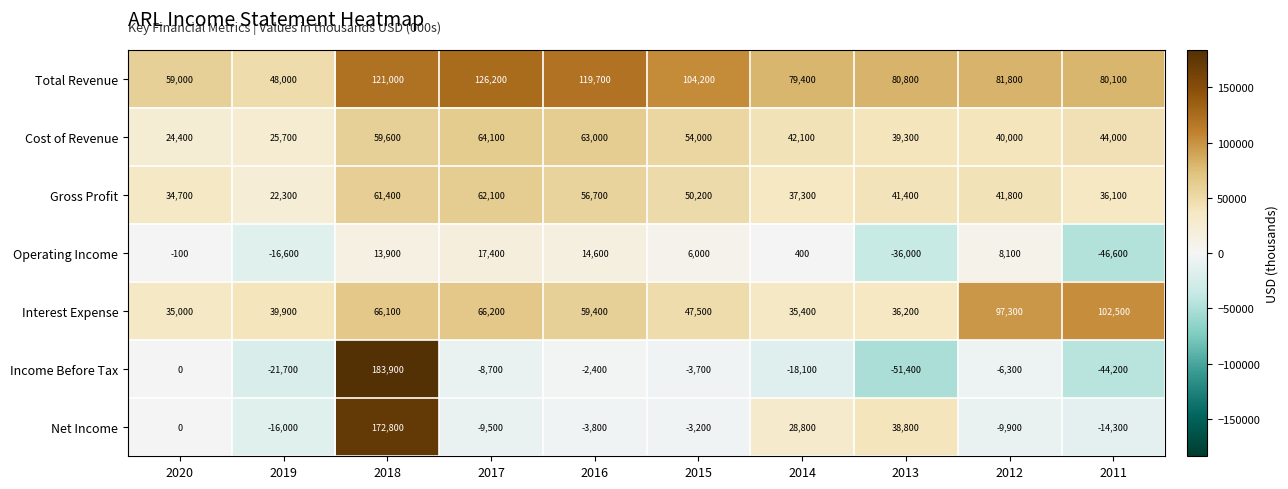

What is the difference between the maximum and second lowest values in the Cost of Revenue series?

38400